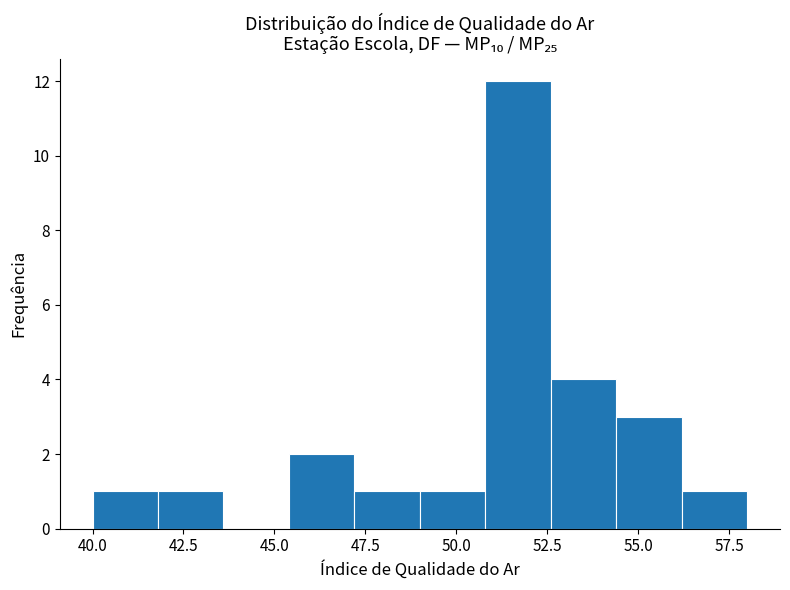

Around what value on the x-axis is the tallest bar? Give the approximate position of its centre, as read against the axis.

51.5